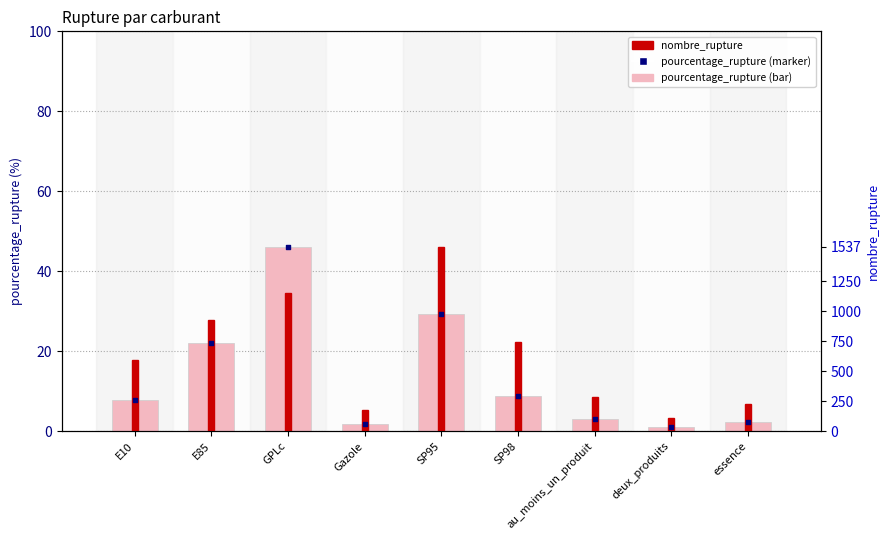

Is the value of pourcentage_rupture (%, pale) at GPLc greater than the value of nombre_rupture (scaled) at E10?

Yes